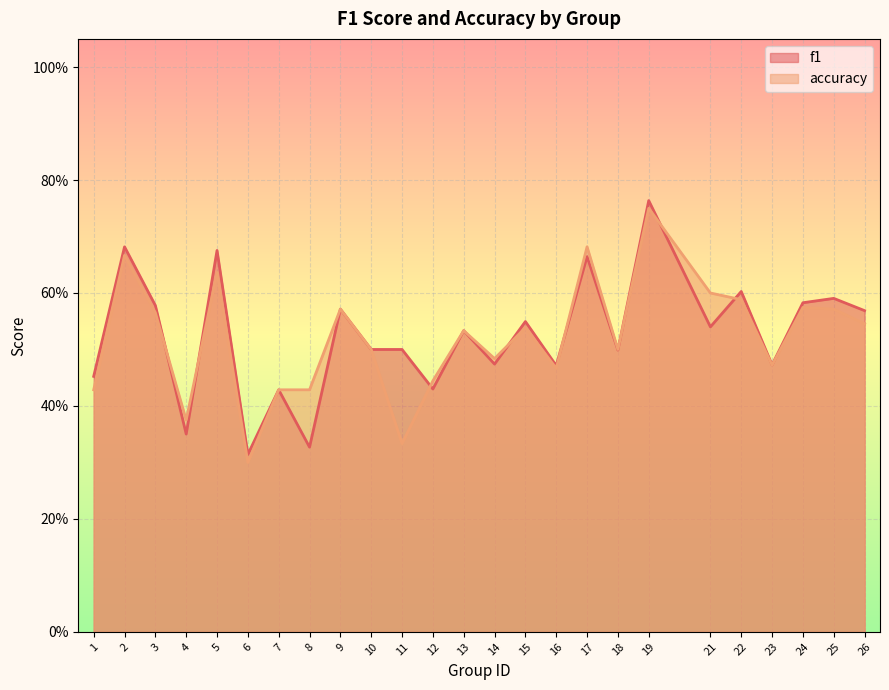

At which category does accuracy reach its first local peak?

2